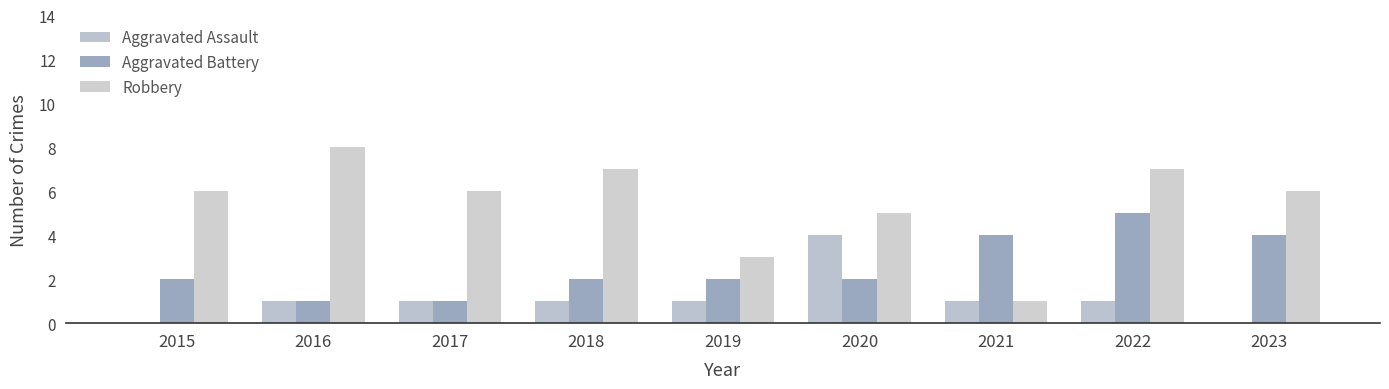

Are the bars grouped side by side (vs. stacked)?

Yes